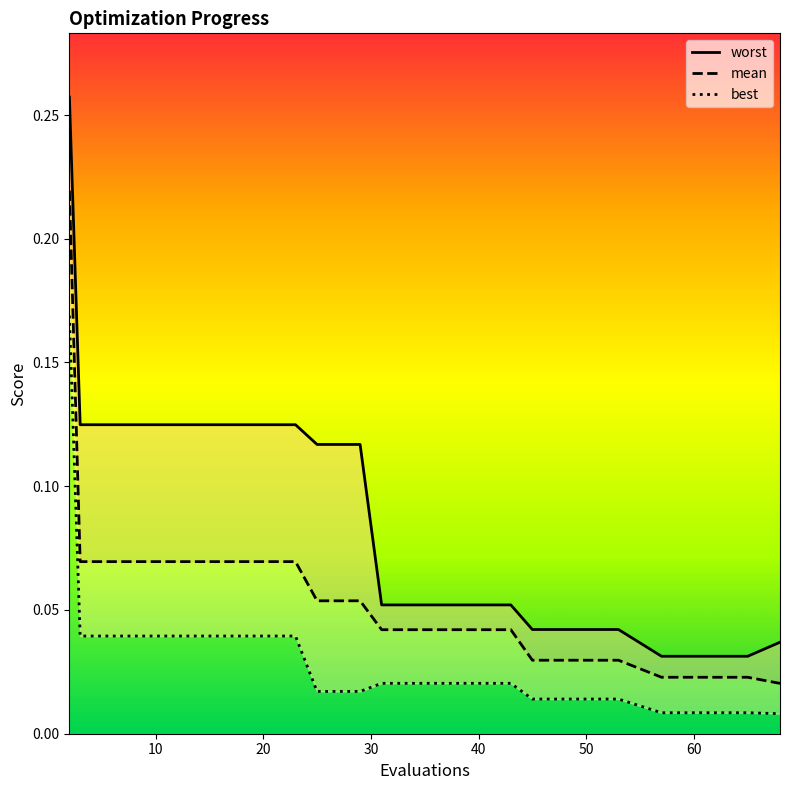

True or false: worst has a value of 0.1 at 3.

True